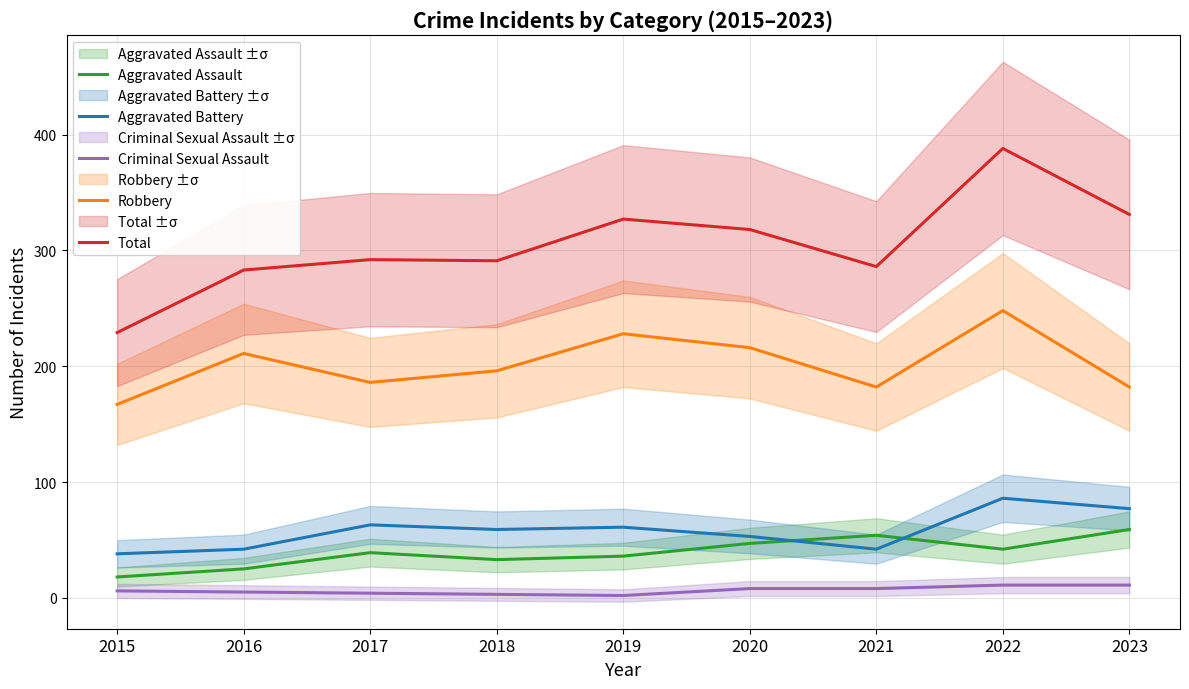

How many series are shown in this chart?

5